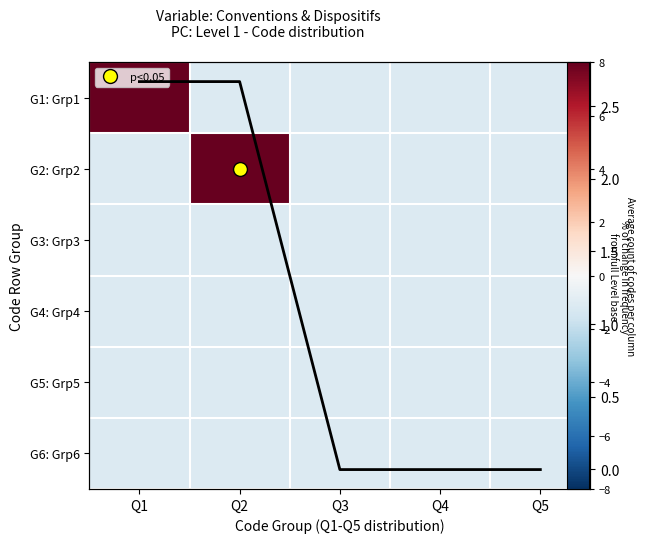

List the series in order of their peak value, highest first.

G1: Grp1, G2: Grp2, Avg count per col, G3: Grp3, G4: Grp4, G5: Grp5, G6: Grp6